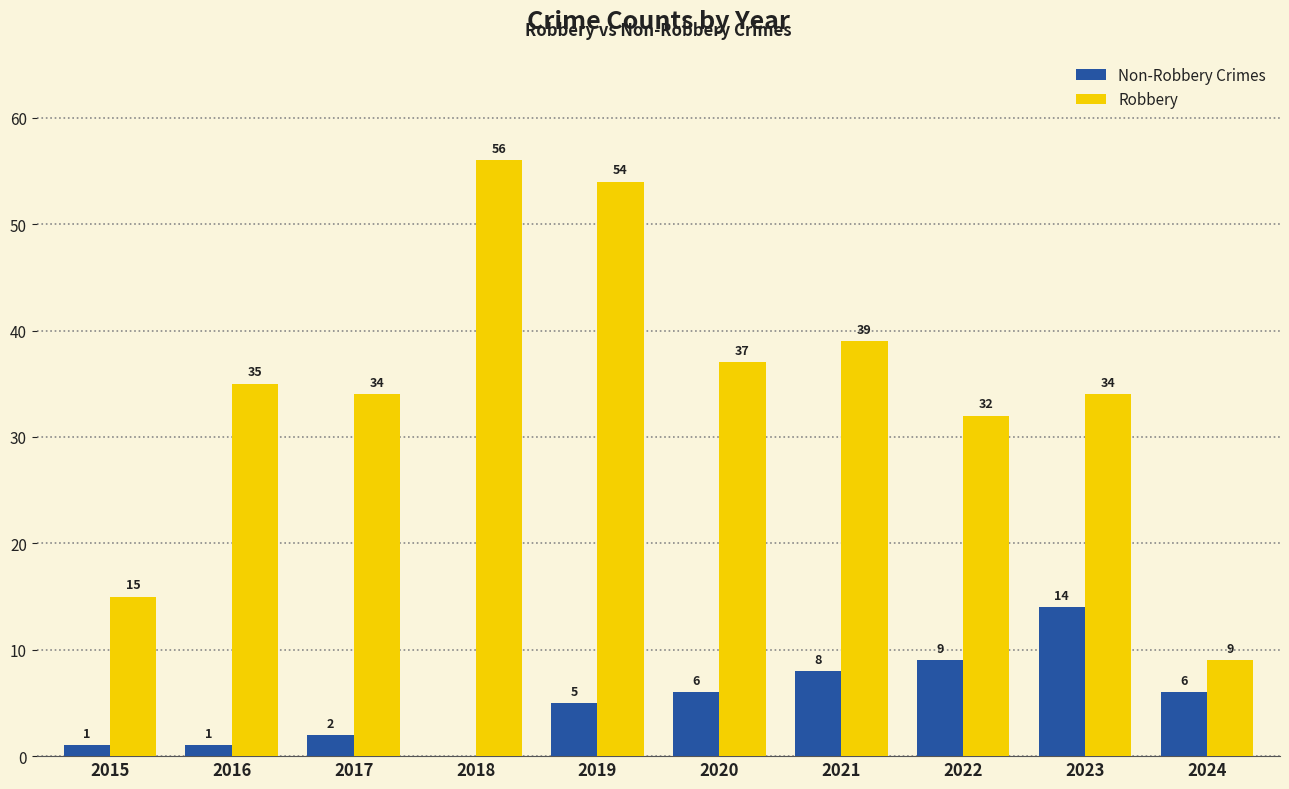

What are all the series names shown in the legend?

Non-Robbery Crimes, Robbery